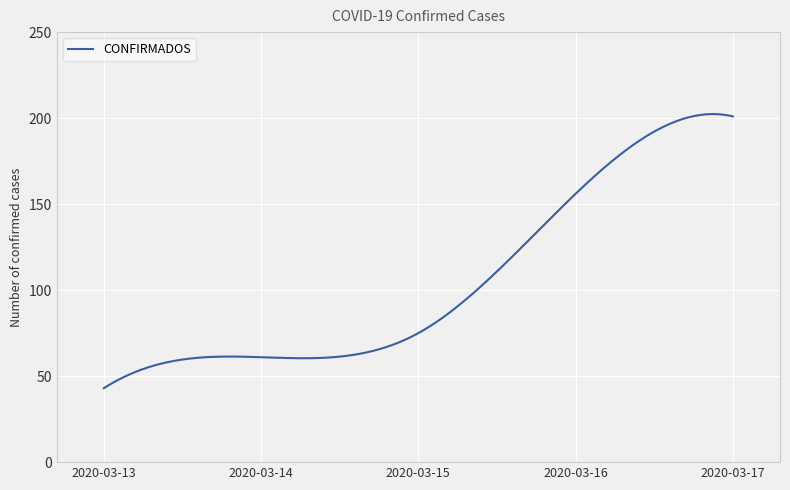

What is the minimum value shown in the chart?

43.0